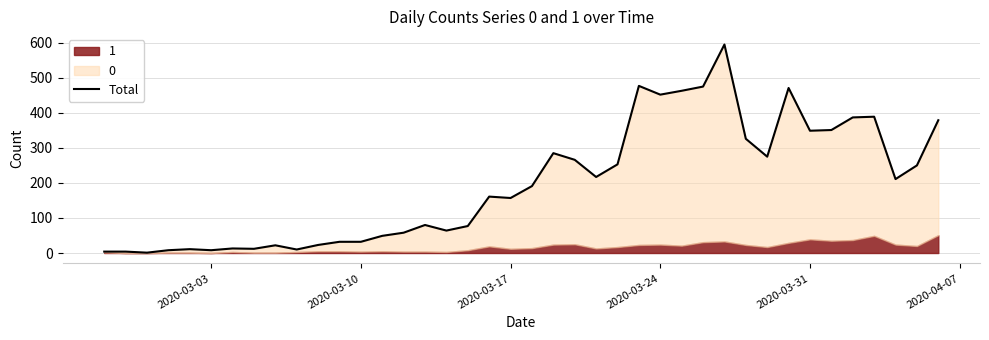

What is the value of the 13th point from the left?

32